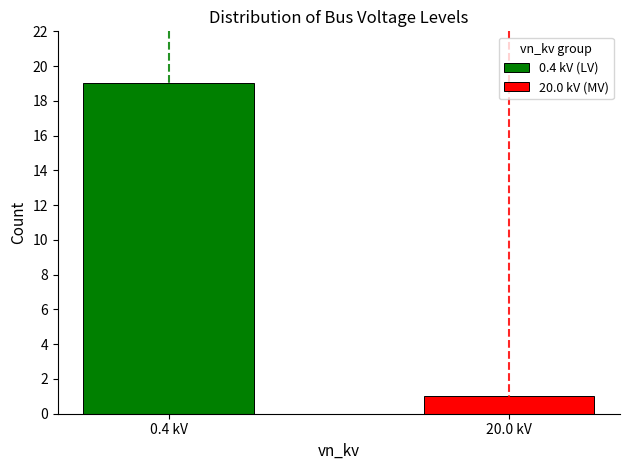

Which series has the widest spread of values?

0.4 kV (LV)